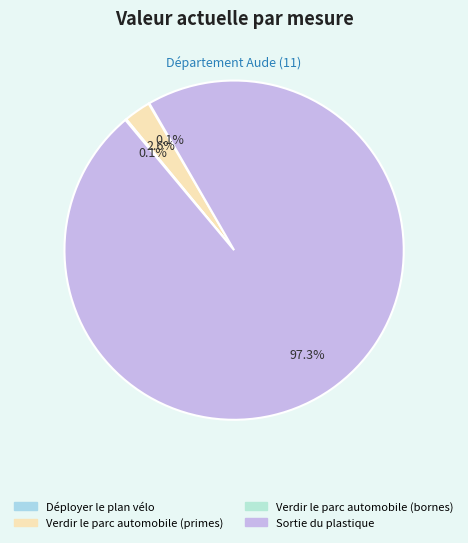

Between Sortie du plastique and Verdir le parc automobile (primes), which is larger?

Sortie du plastique